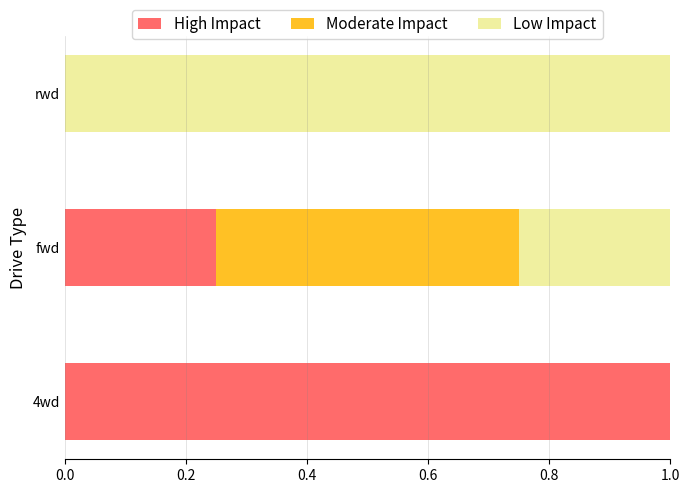

The High Impact series shows -0.4 at rwd. True or false?

False